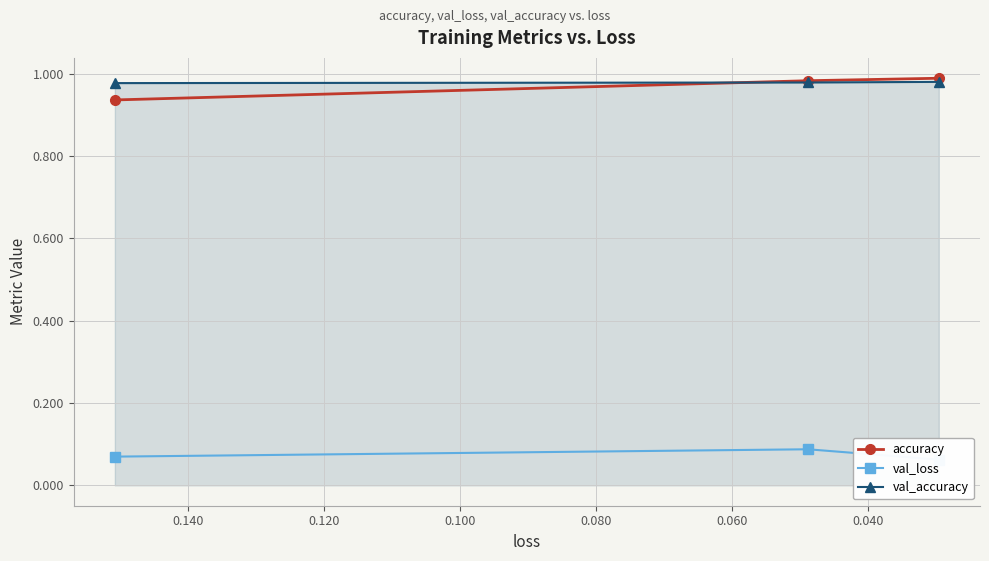

List the series in order of their peak value, lowest first.

val_loss, val_accuracy, accuracy